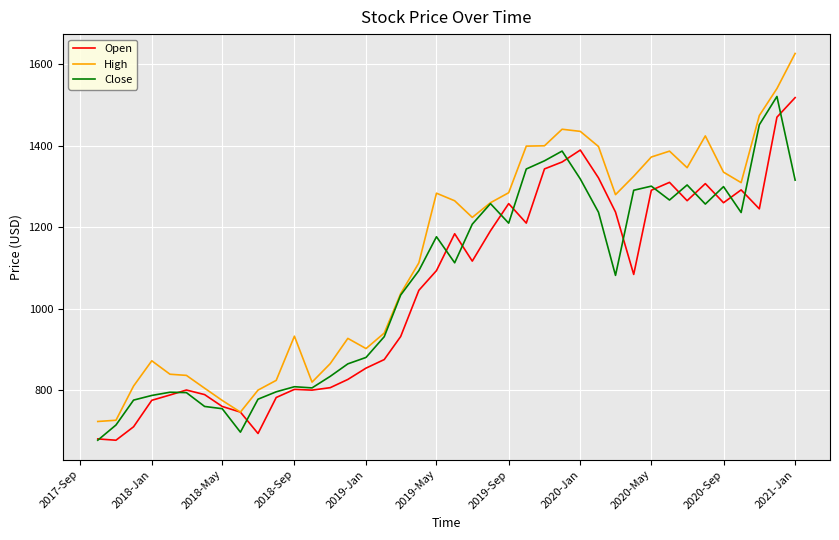

What are all the series names shown in the legend?

Open, High, Close